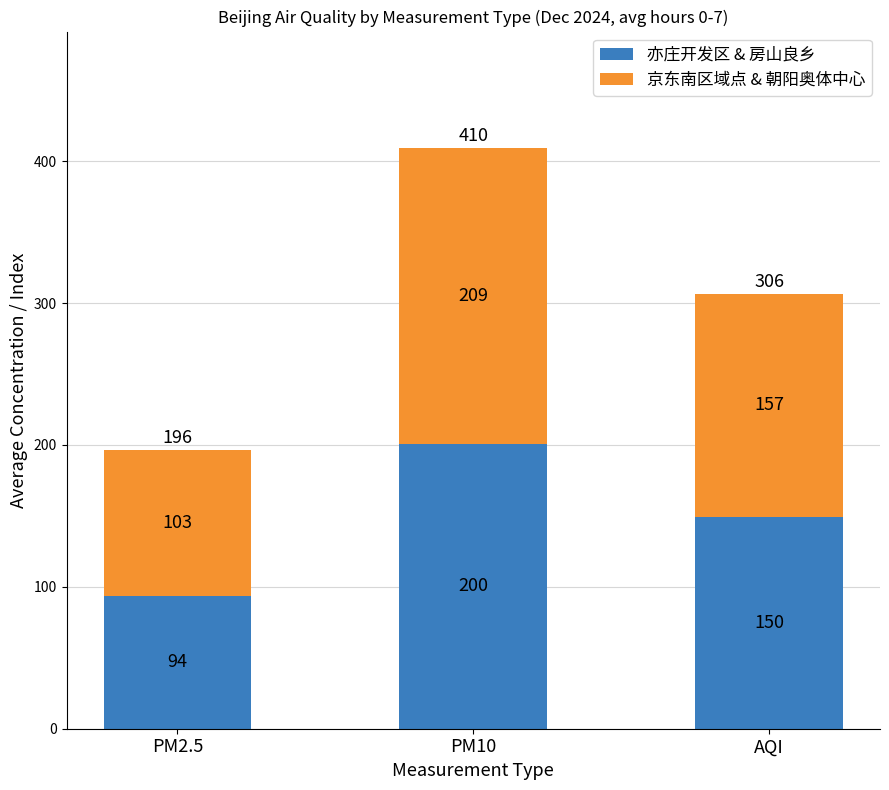

At which category is the sum across all series the highest?

PM10